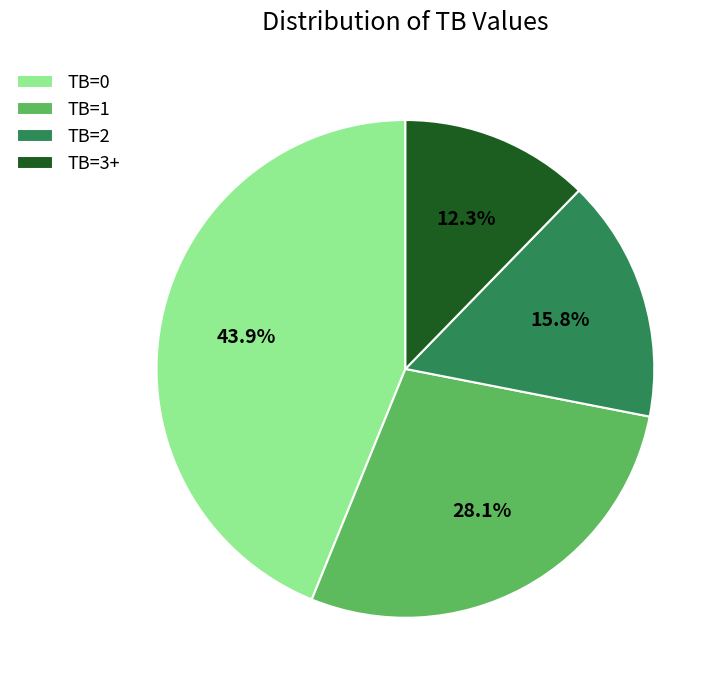

Does TB=0 represent more than half of the total?

No